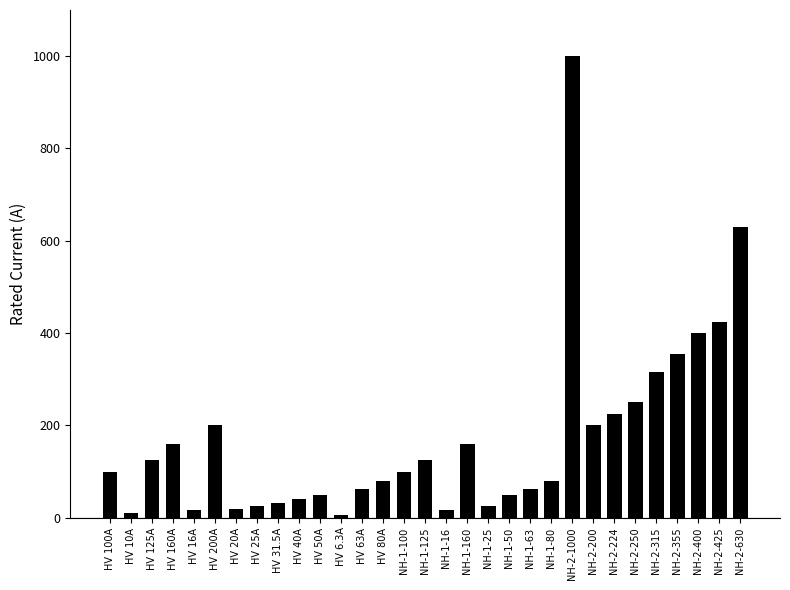

The value at NH-2-315 is 315.0. True or false?

True